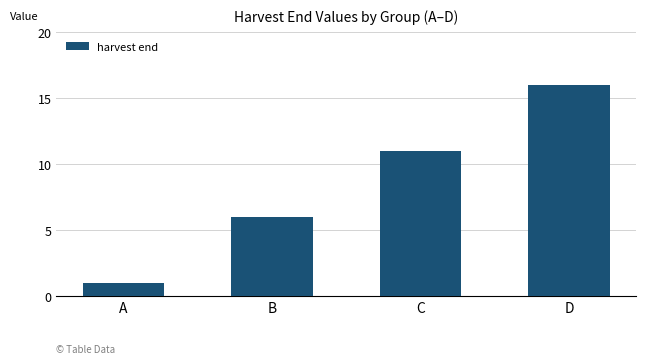

Rank the categories by value from lowest to highest.

A, B, C, D